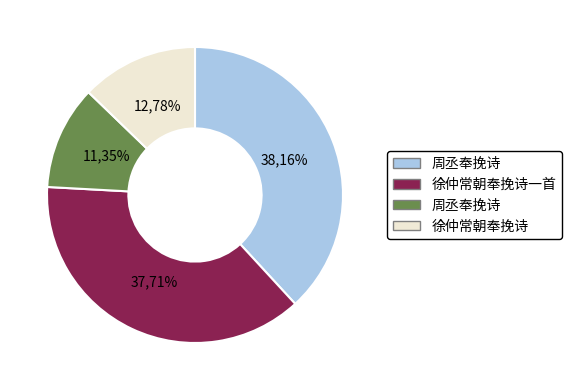

To the nearest percent, what is the combined percentage of 徐仲常朝奉挽诗一首 and 周丞奉挽诗?

49%